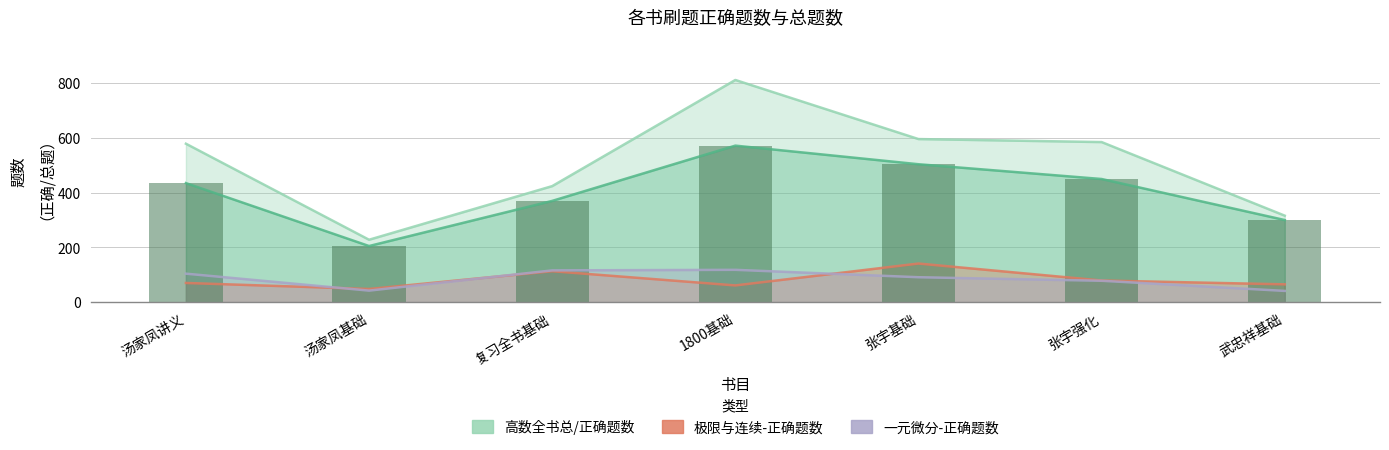

What is the difference between the highest and lowest values at 复习全书基础?

311